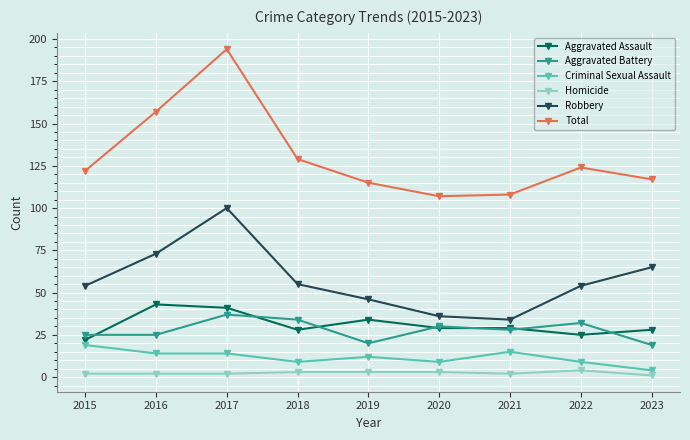

Between 2016 and 2017, which series saw the biggest shift?

Total